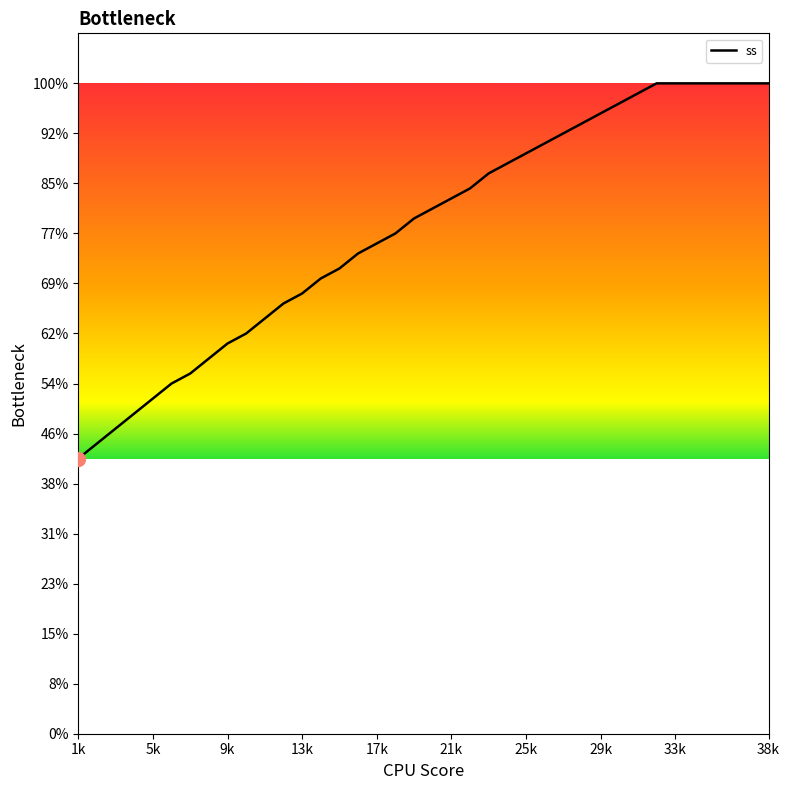

True or false: the data has more than 0 interior local peaks.

False